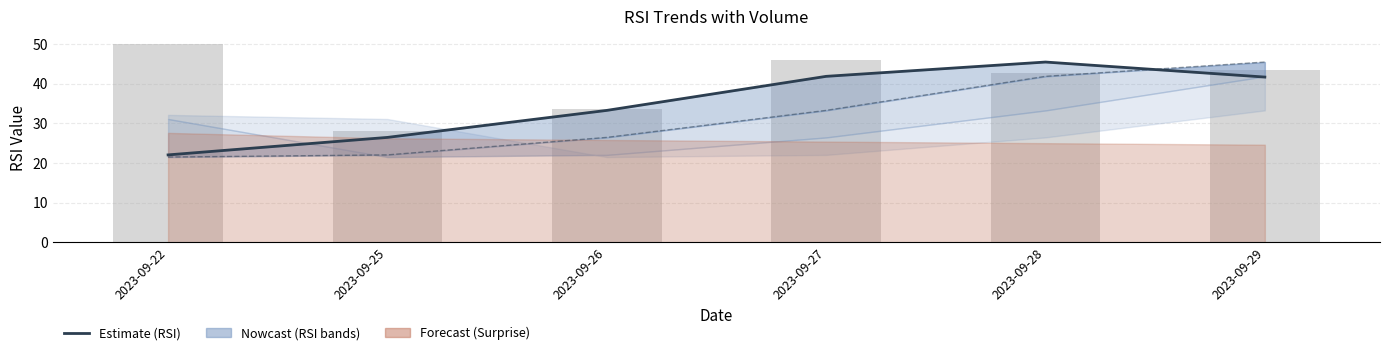

Read the Volume (scaled) value at 2023-09-29.

43.3